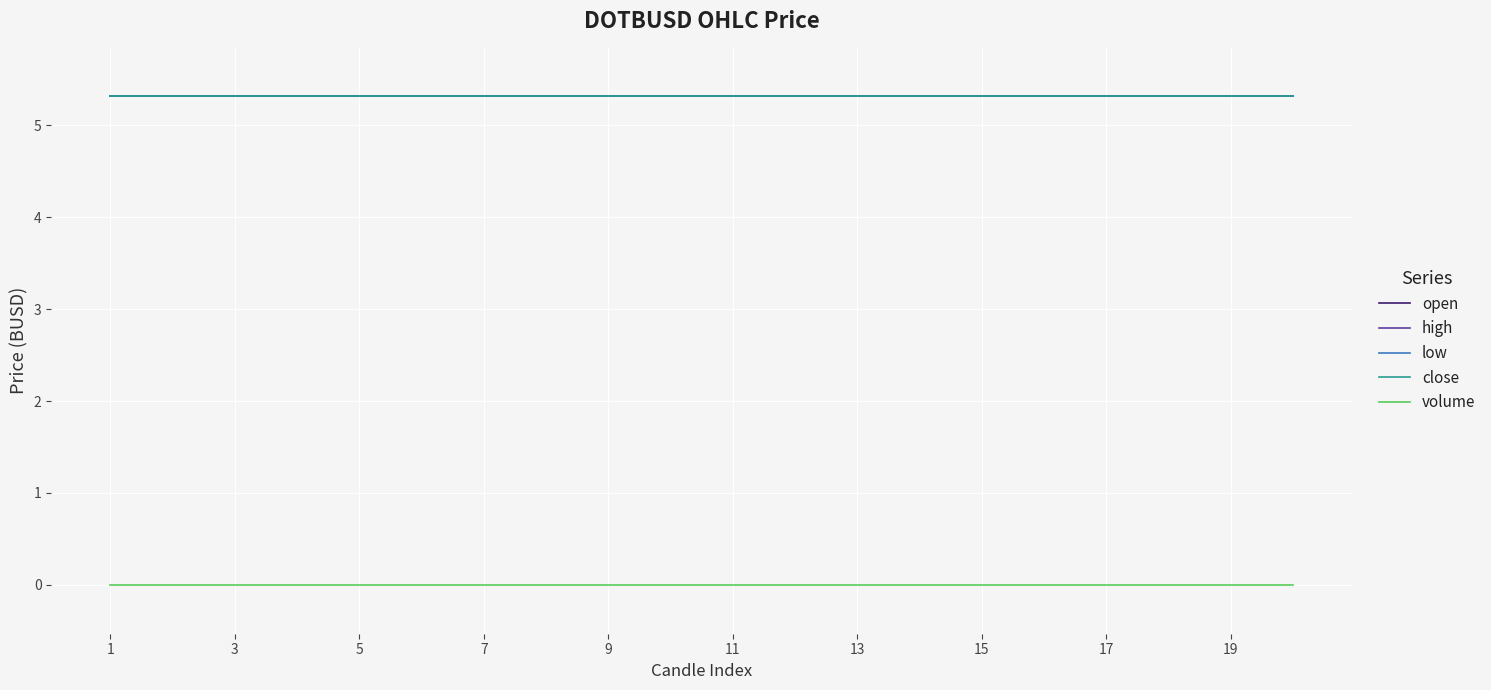

How many lines are shown in the chart?

5